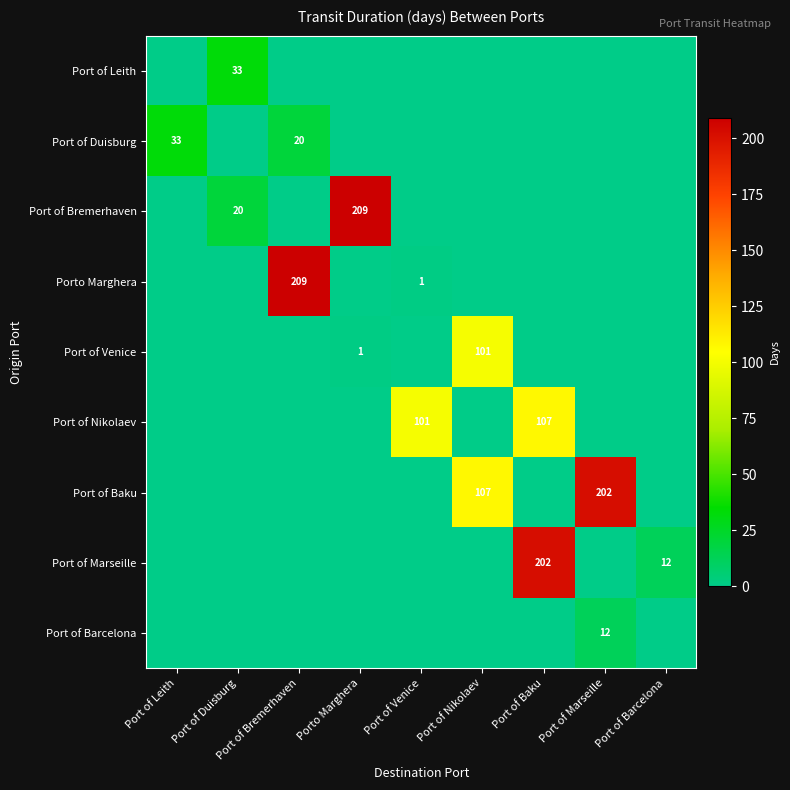

Between Port of Bremerhaven and Port of Venice, which is larger?

Port of Bremerhaven